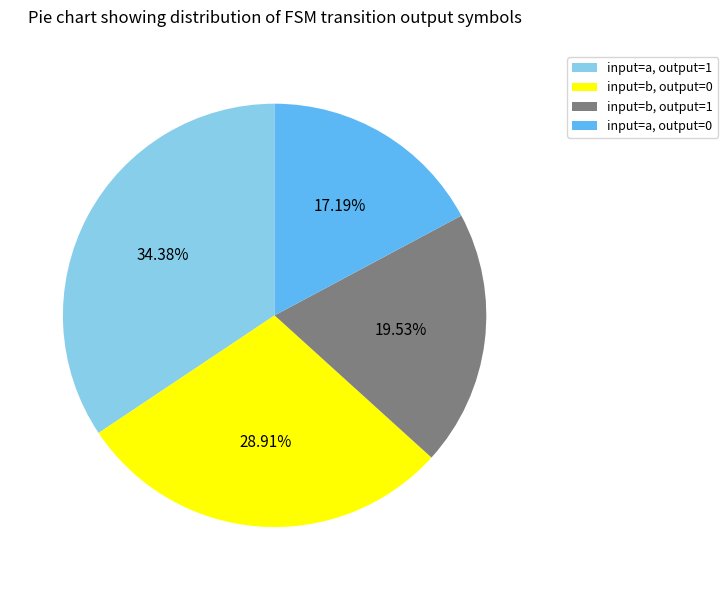

Between input=b, output=0 and input=a, output=1, which is larger?

input=a, output=1